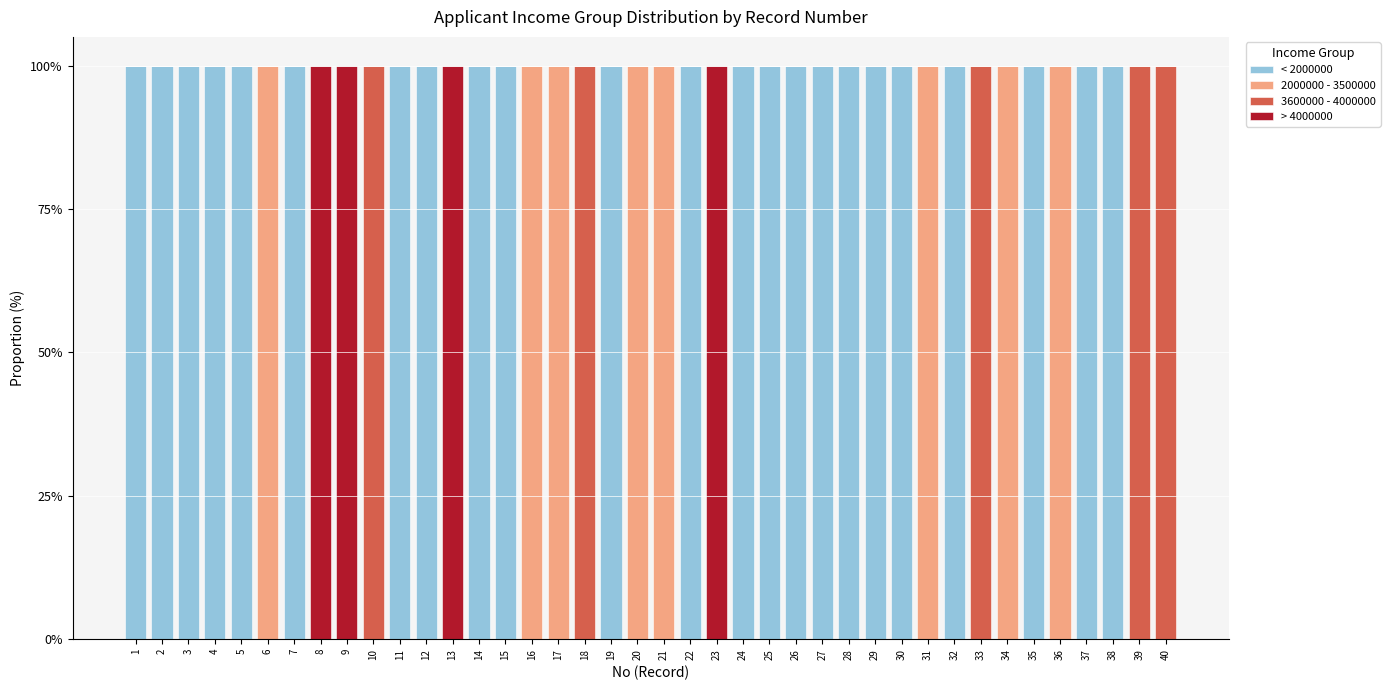

What are all the series names shown in the legend?

< 2000000, 2000000 - 3500000, 3600000 - 4000000, > 4000000